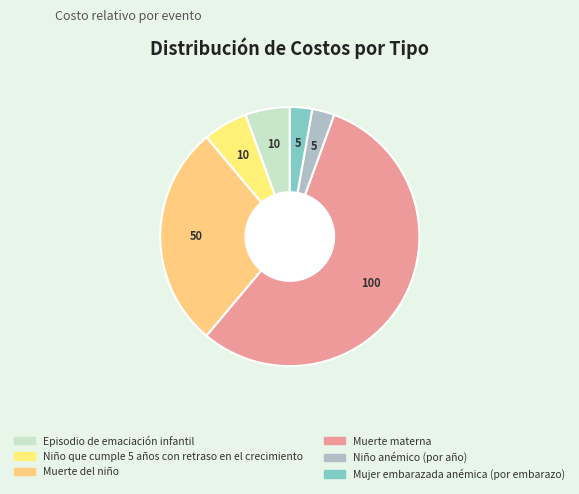

How many slices are in this pie chart?

6